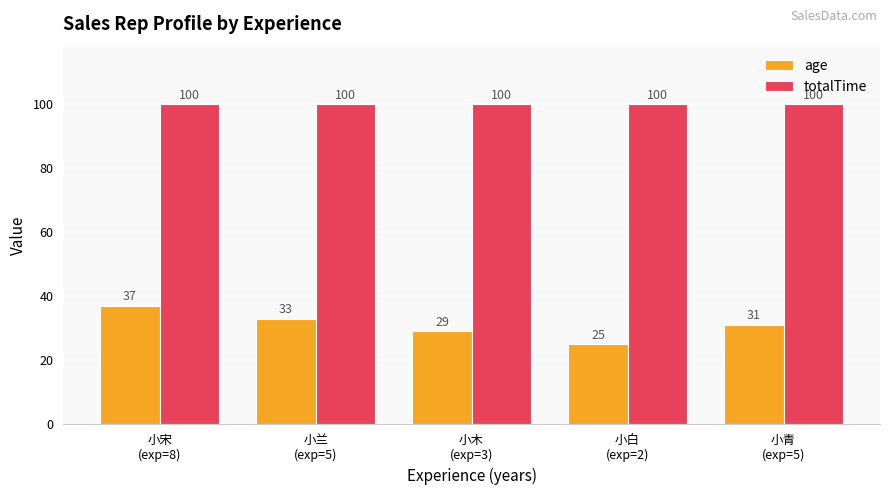

What is the difference between the highest and lowest values at 小木
(exp=3)?

71